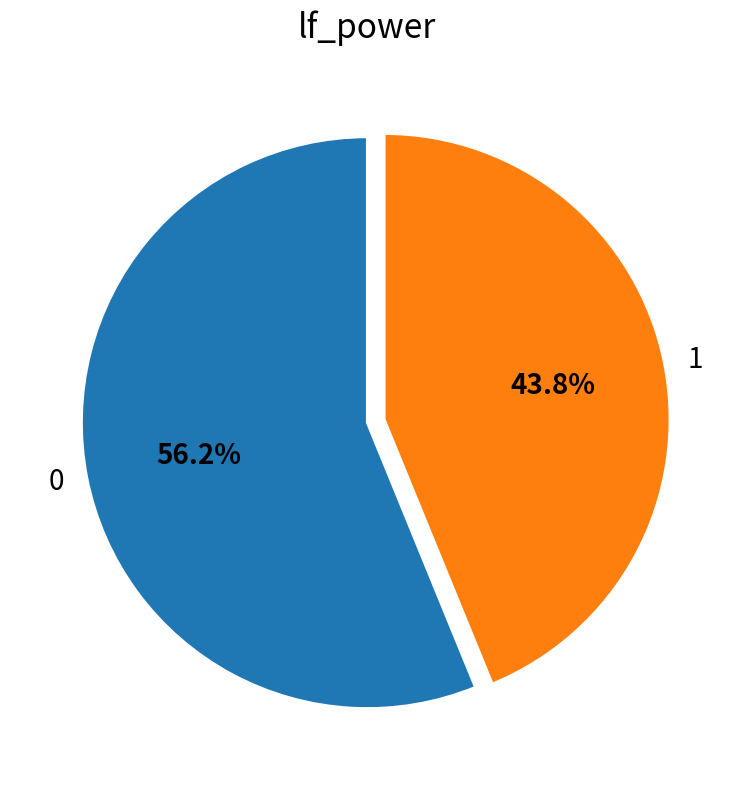

Is there any slice that represents more than half of the pie?

Yes